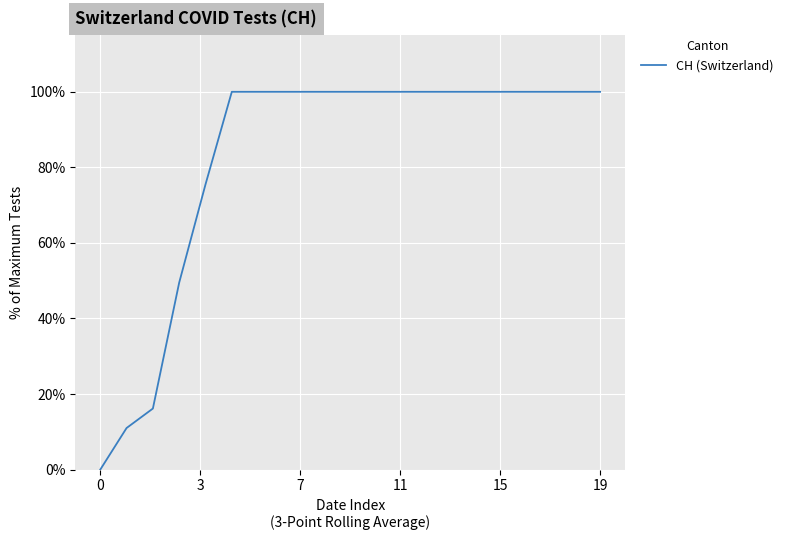

Is this an area chart (filled region under the line)?

No